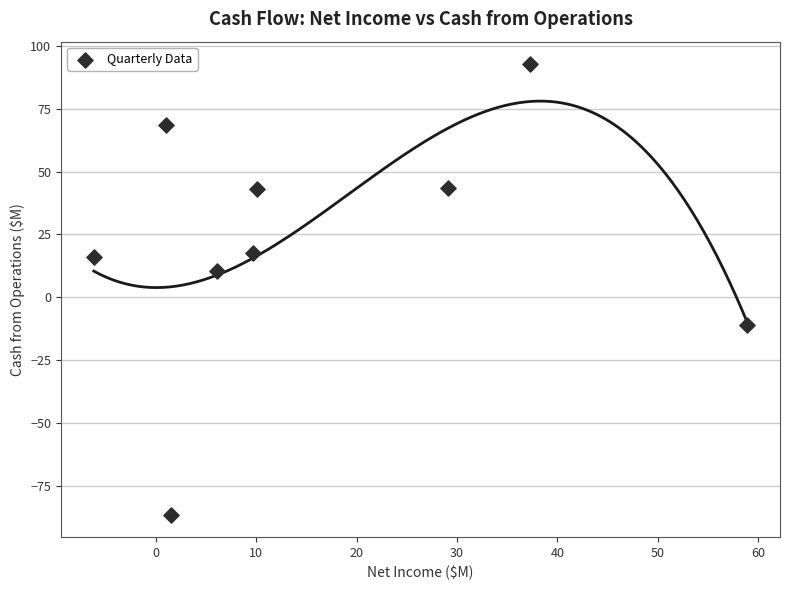

What is the range of Y values (max minus min)?

179.3